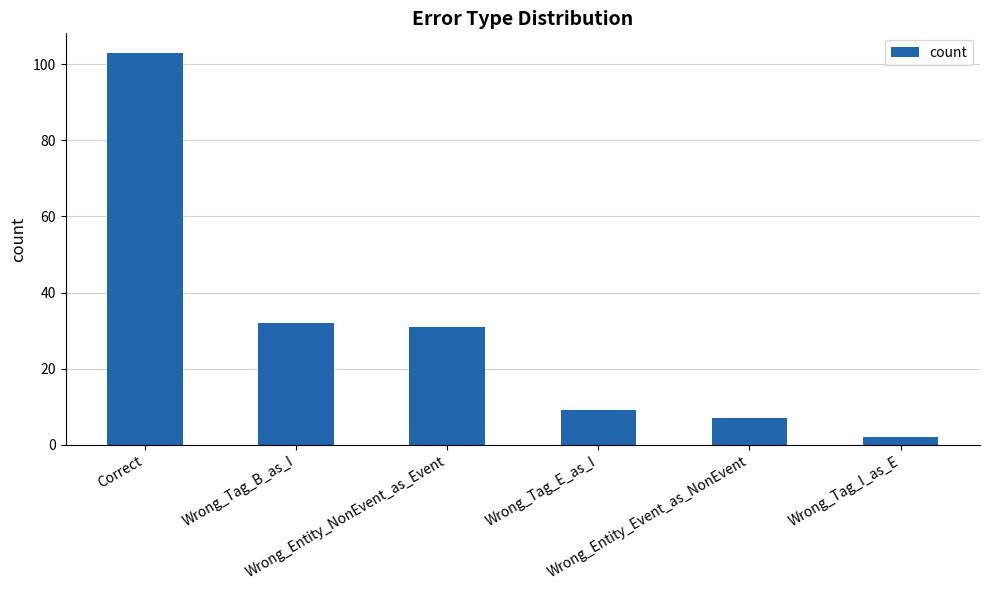

The value at Wrong_Tag_I_as_E is 2. True or false?

True